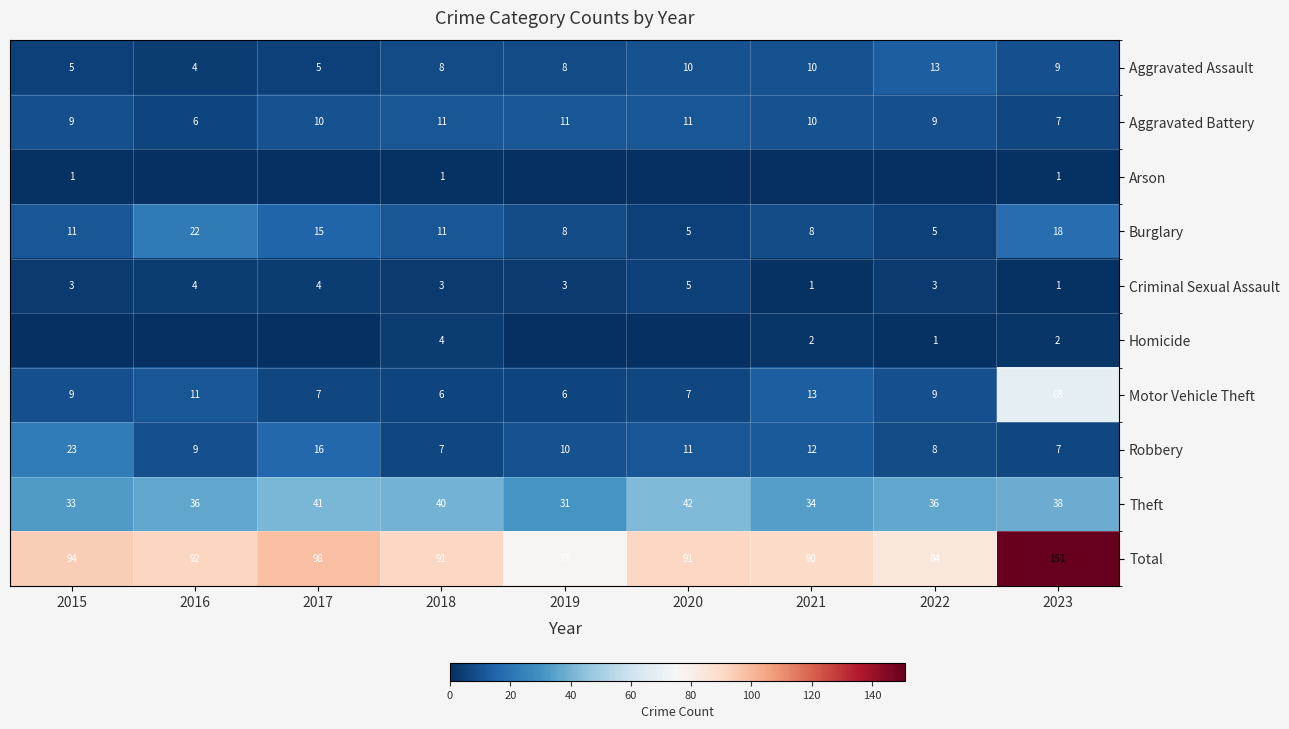

How many Aggravated Assault values are between 5 and 10?

7